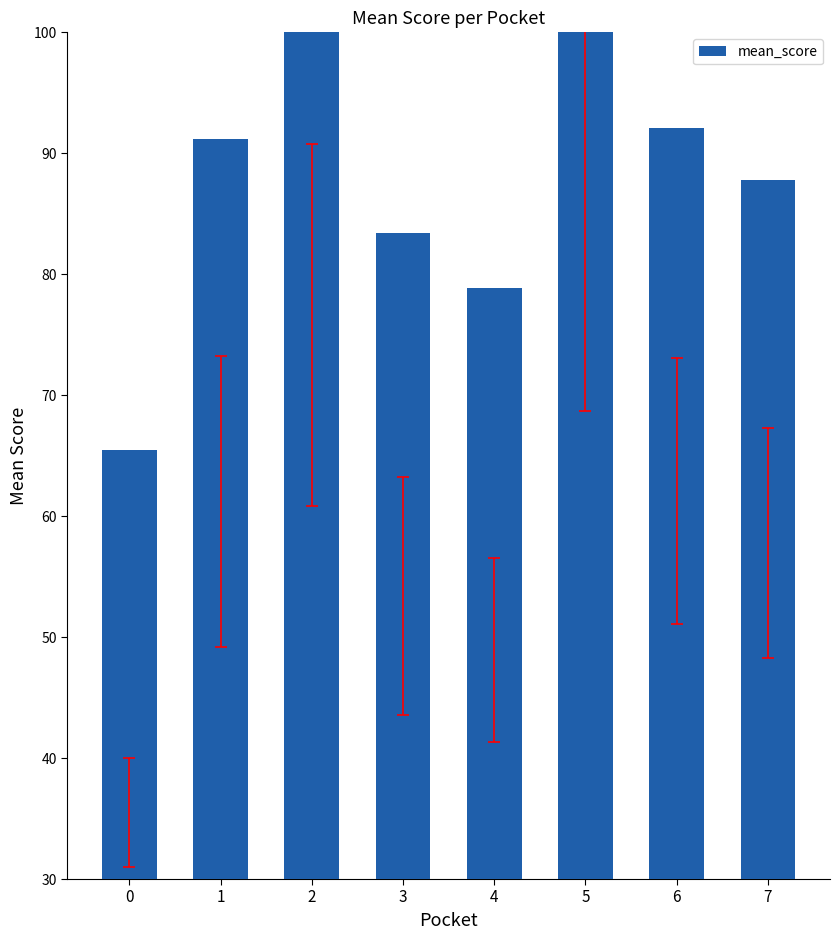

Which has a higher value, 0 or 1?

1